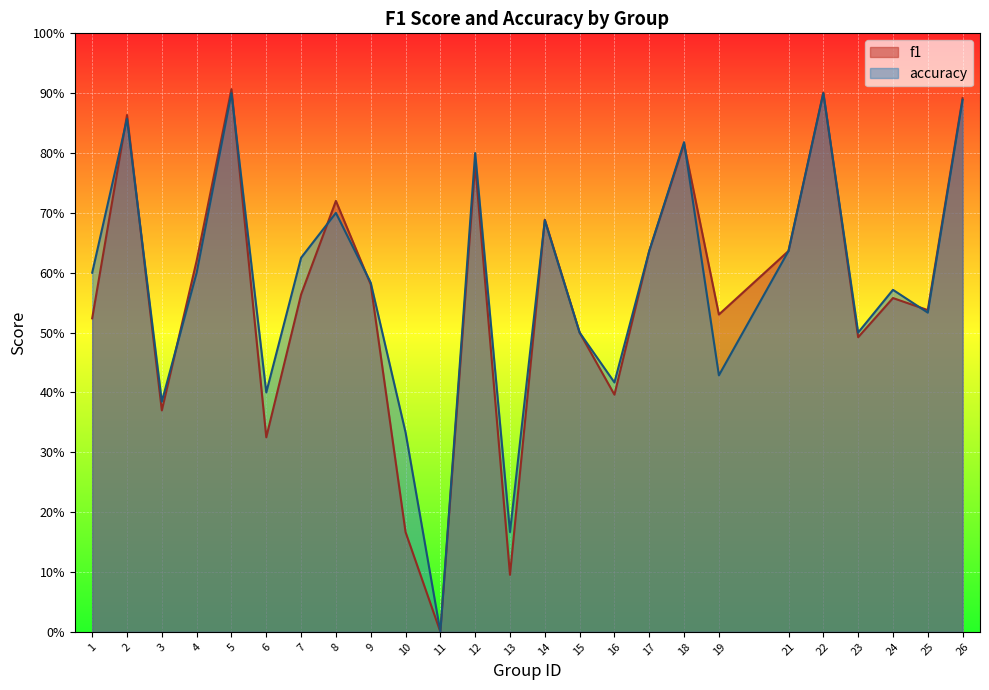

Between 10 and 22, which is larger?

22